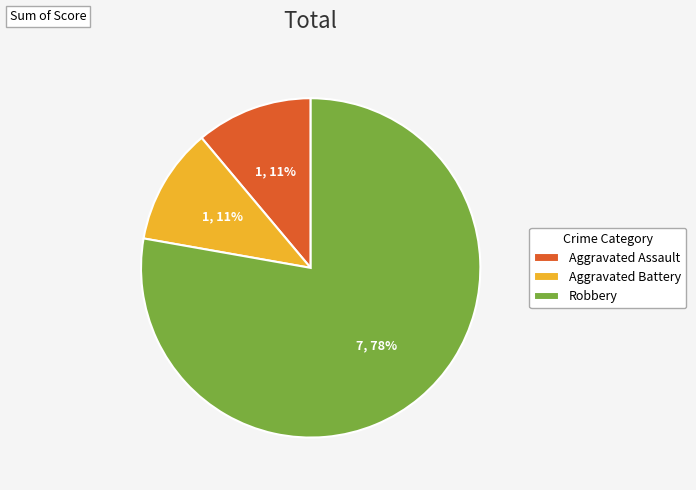

Is the sum of Robbery and Aggravated Battery greater than half?

Yes